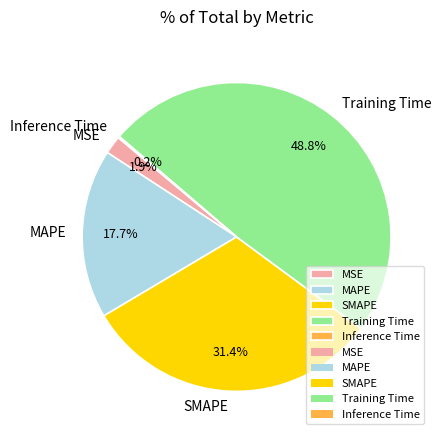

What portion of the pie excludes SMAPE?

68.6%